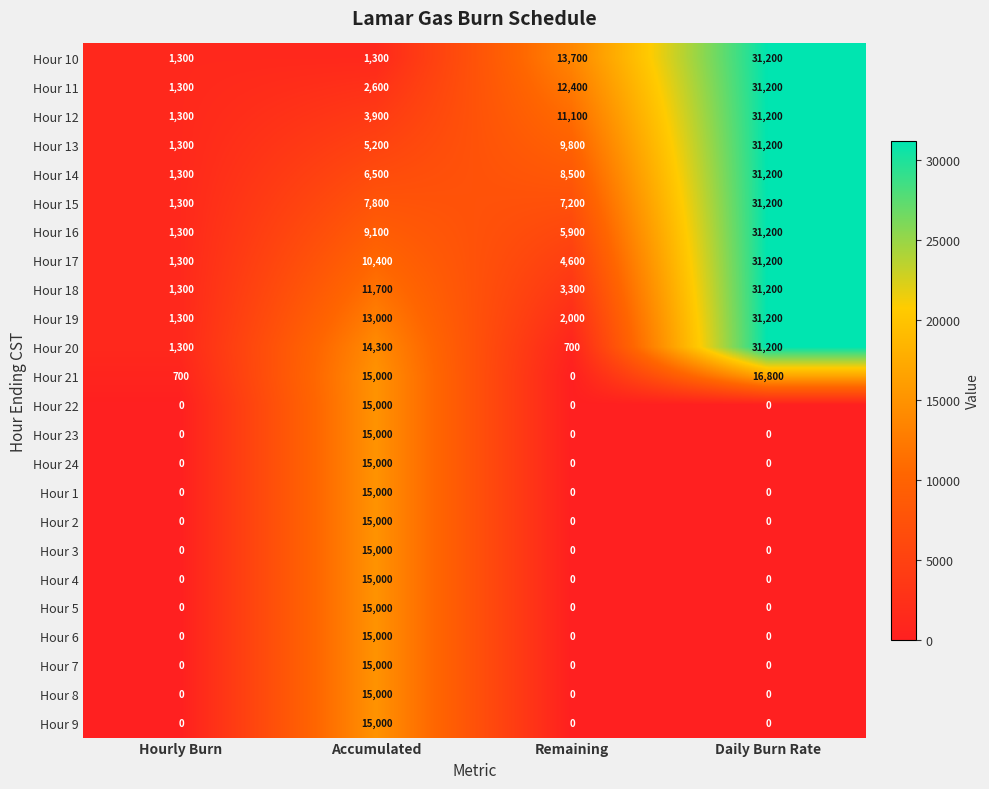

What is the total value across all series at Daily Burn Rate?

360000